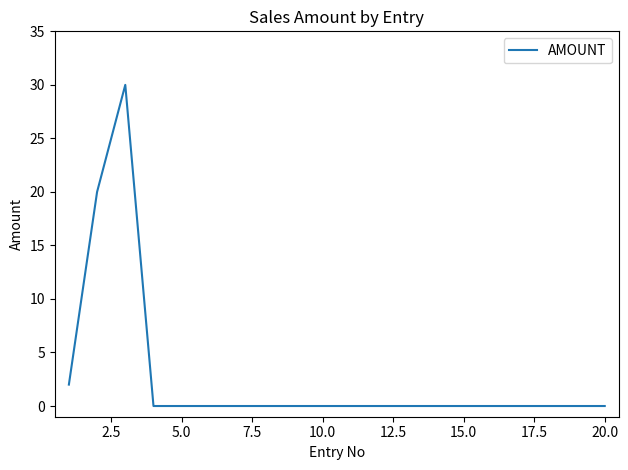

What is the sum of all values?

52